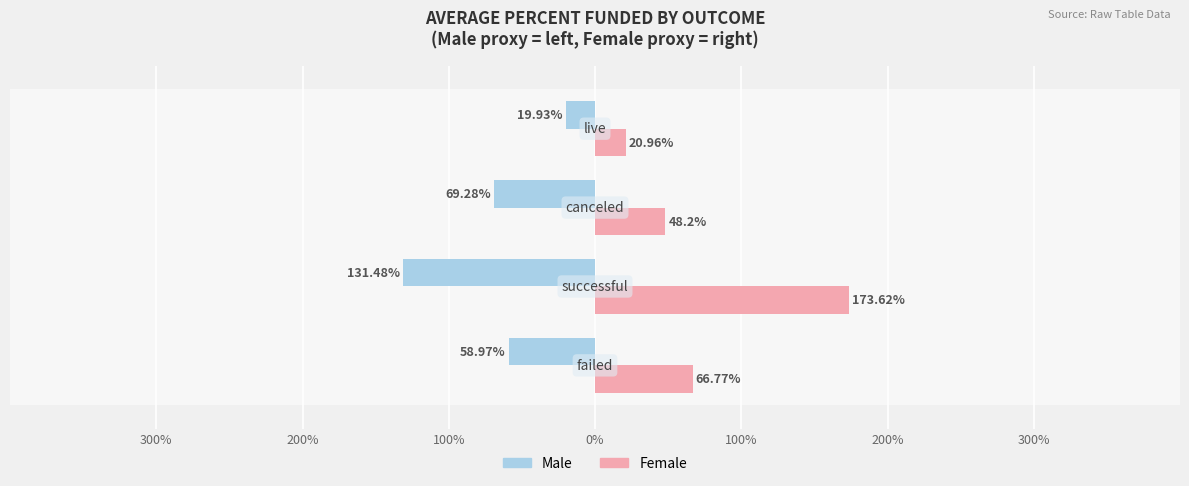

What are all the series names shown in the legend?

Male, Female